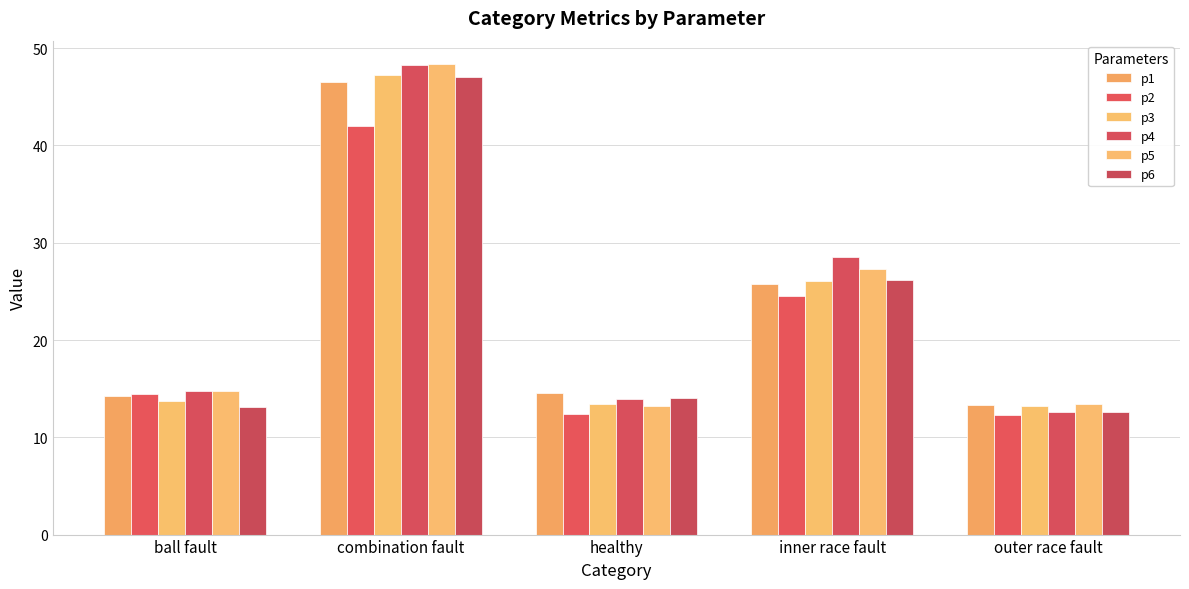

Between inner race fault and combination fault, which is larger?

combination fault